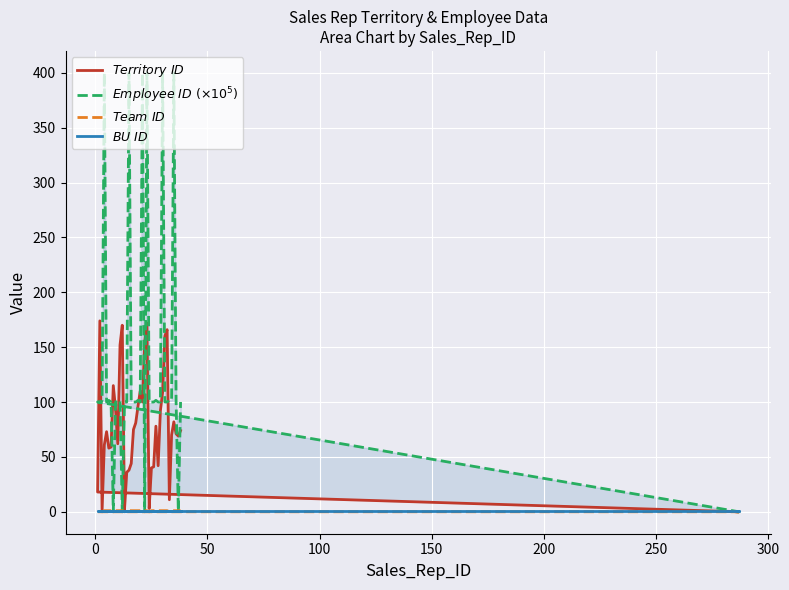

At which category does $Team\ ID$ reach its first local peak?

100